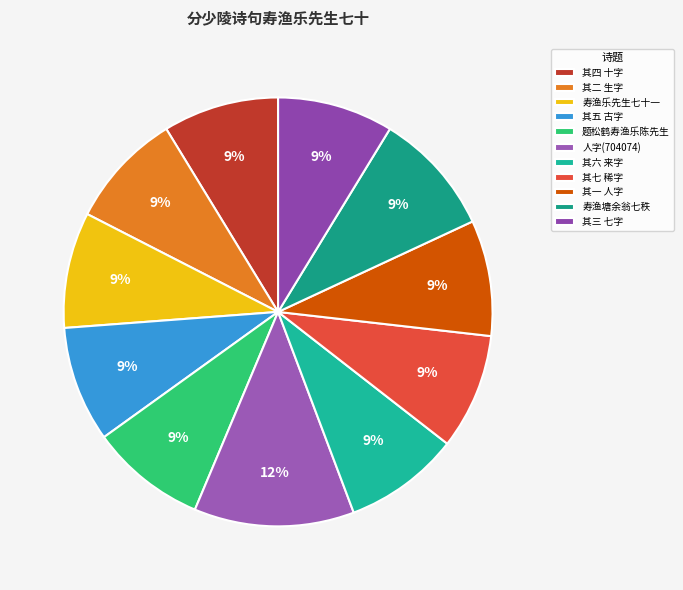

Which slice is the smallest?

分少陵诗句寿渔乐先生七十 其一 人字